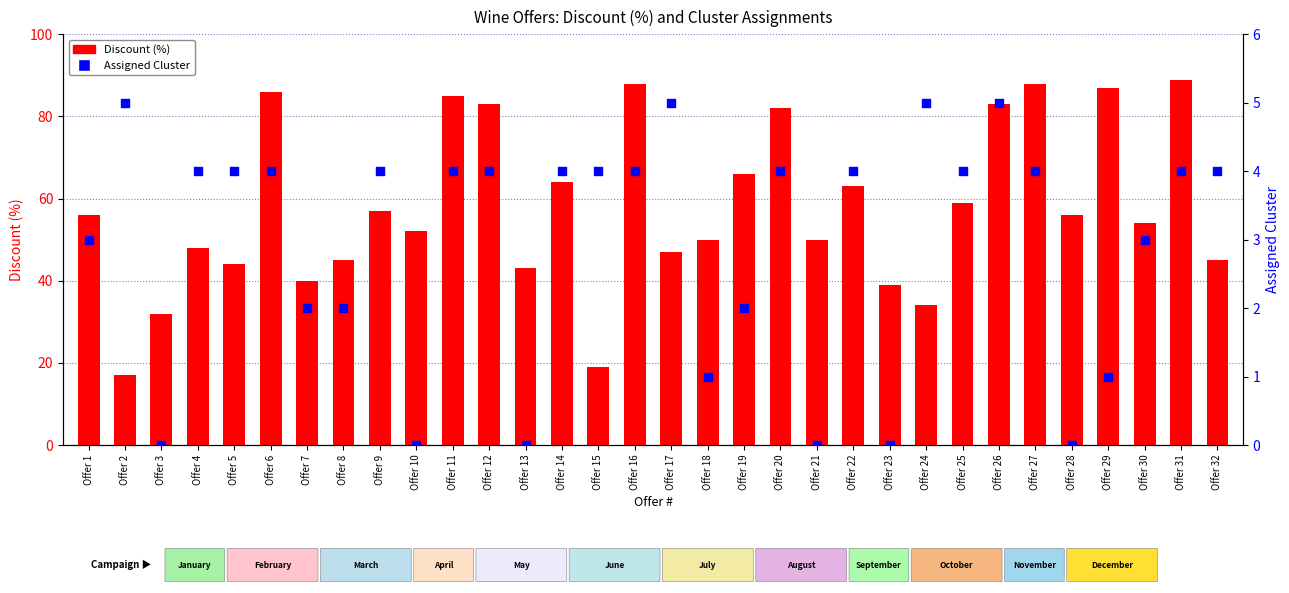

Which series has the widest spread of Y values?

Discount (%)